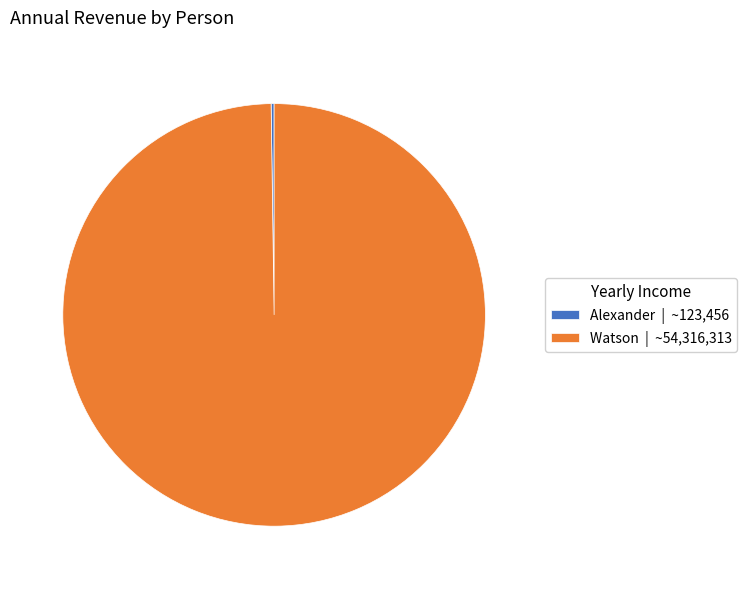

Does any single category account for the majority?

Yes